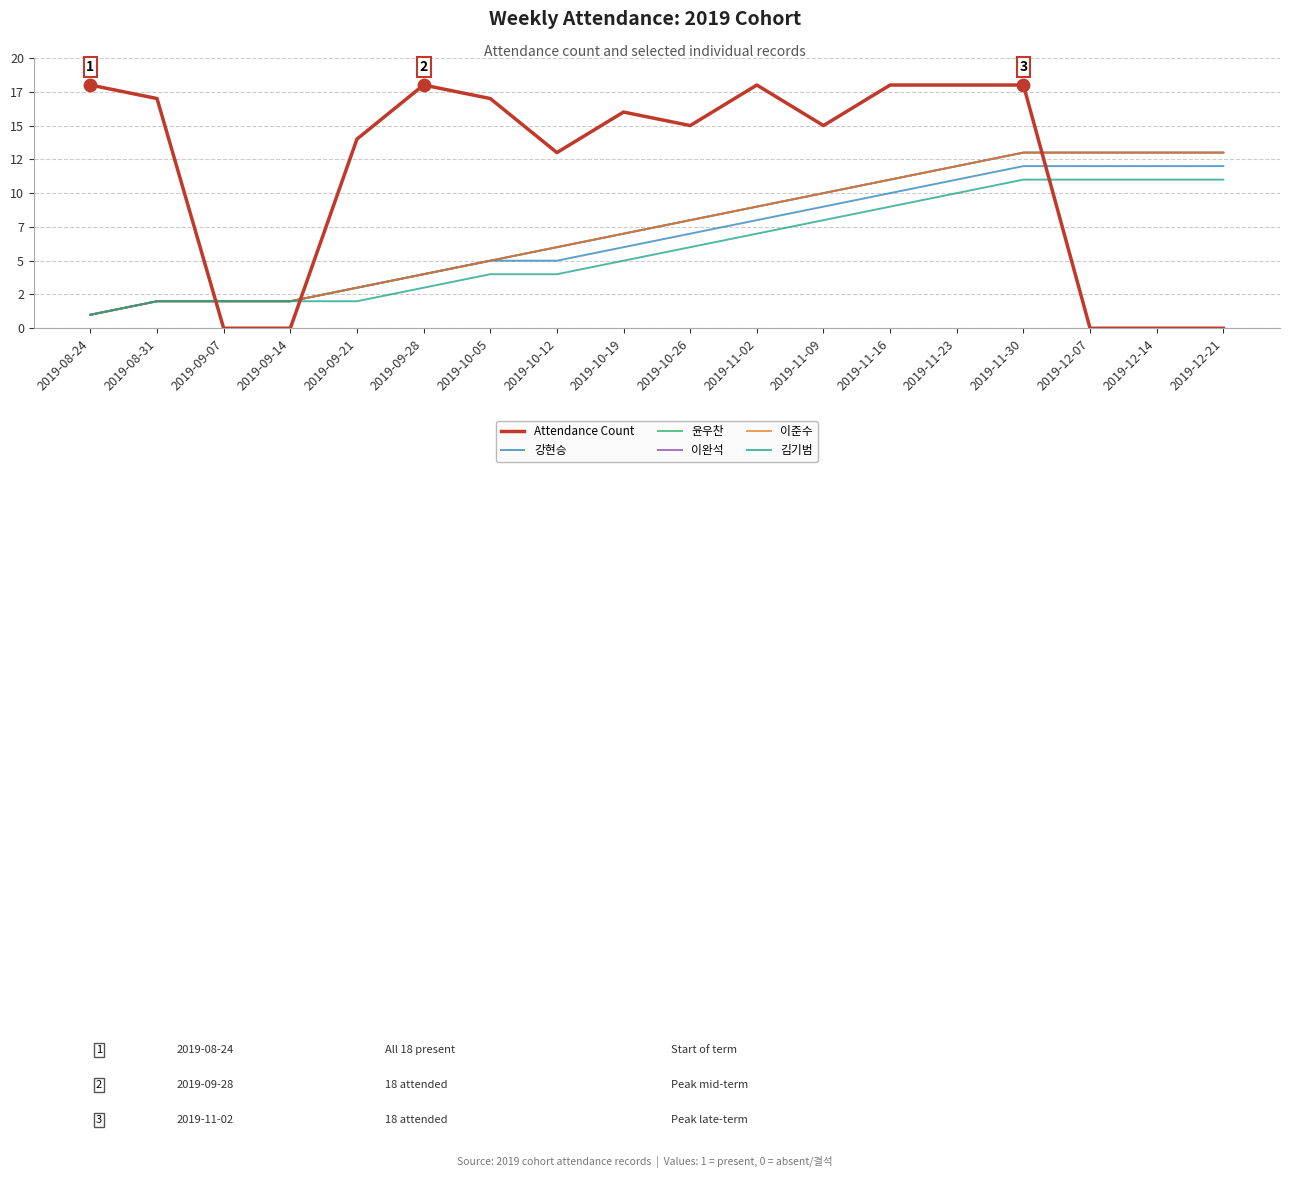

Is this an area chart (filled region under the line)?

No